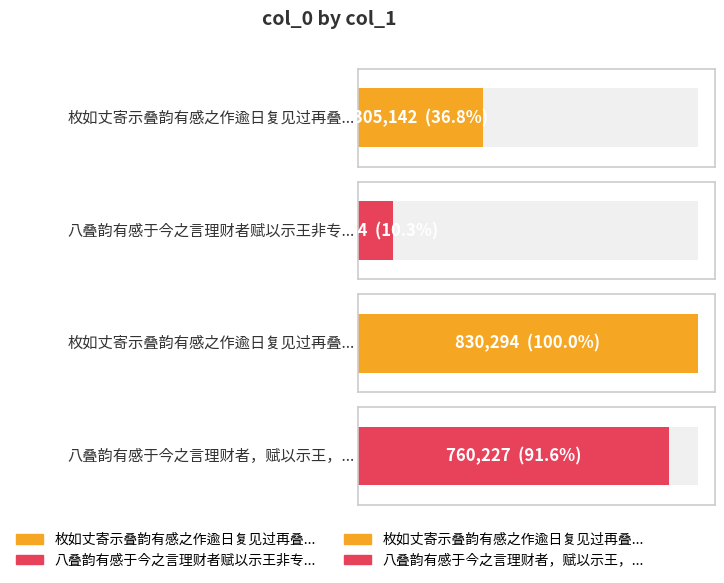

What is the minimum value shown in the chart?

85434